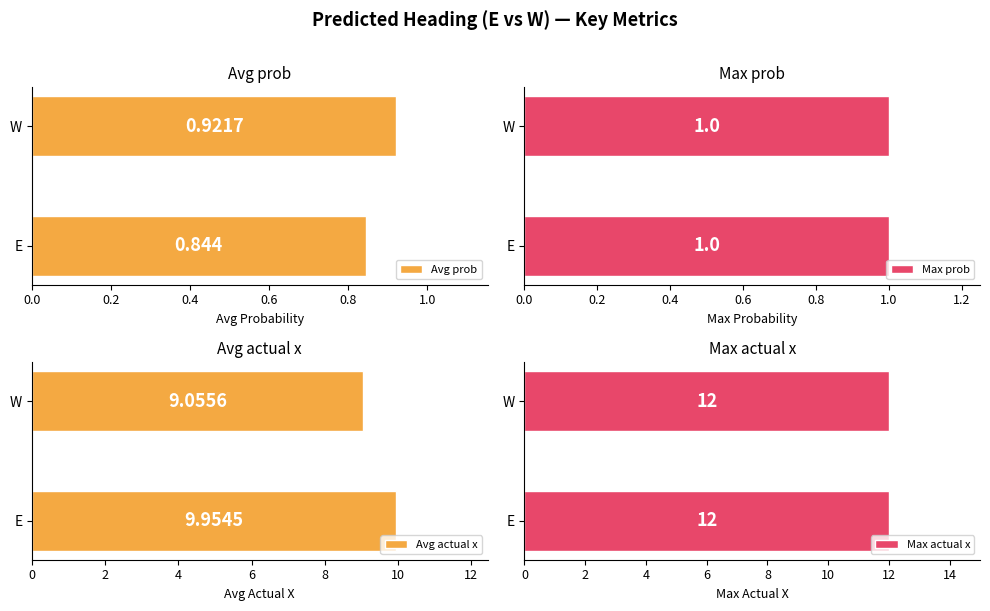

What is the difference between the maximum and minimum values in the Avg actual x series?

0.9